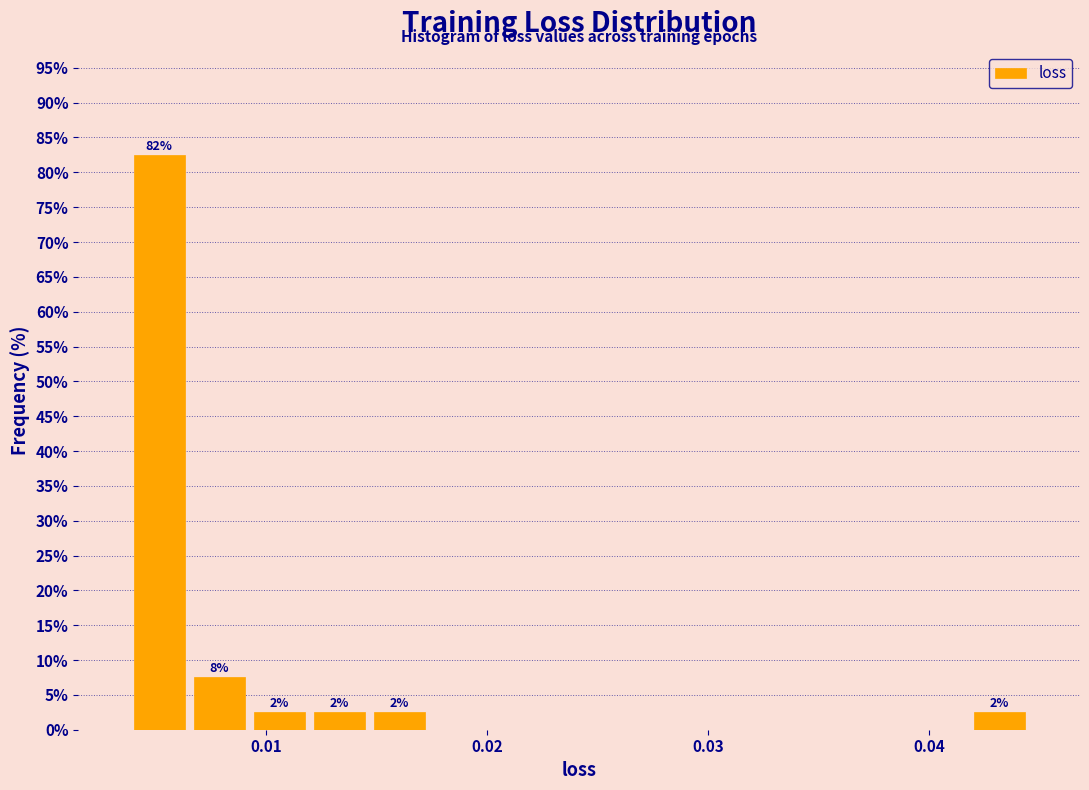

Read against the x-axis, roughly where is the centre of the tallest bar?

0.005